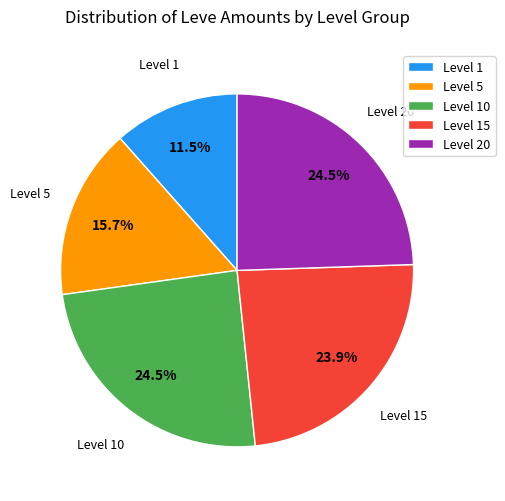

Which slice is the smallest?

Level 1